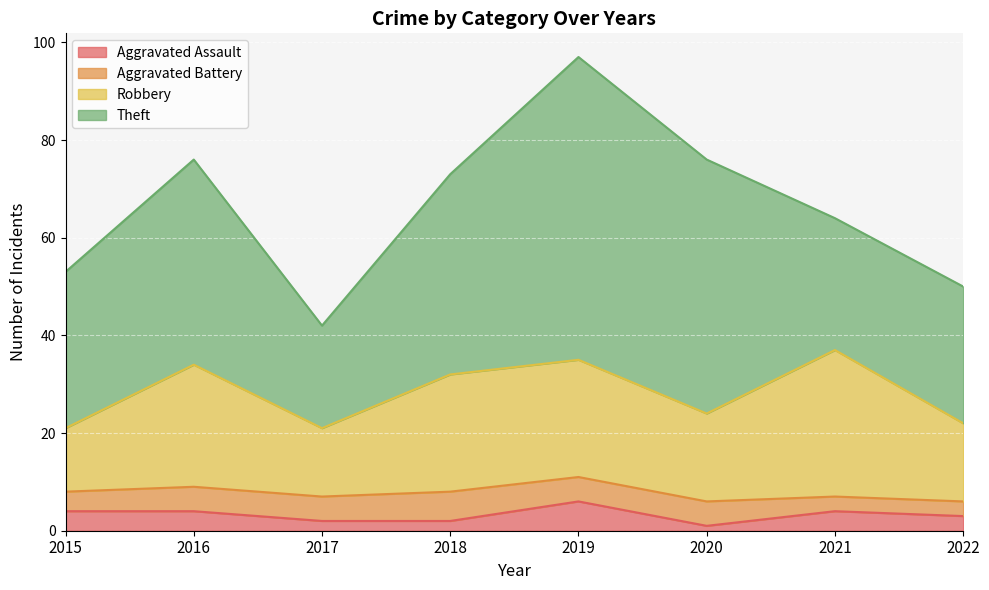

True or false: Robbery and Aggravated Battery cross at least once.

False